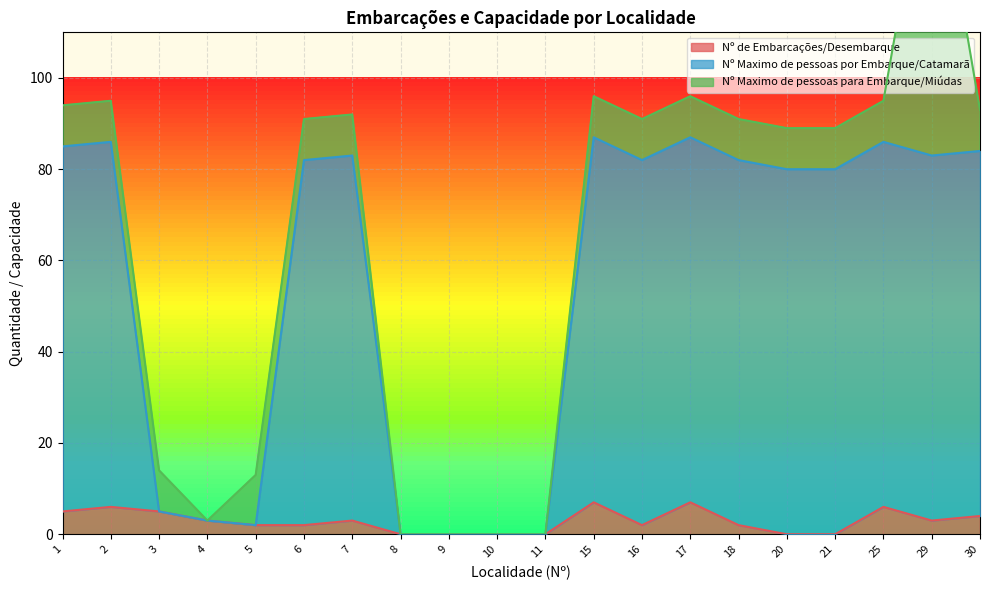

True or false: Nº Maximo de pessoas por Embarque/Catamarã has more than 2 interior local peaks.

True